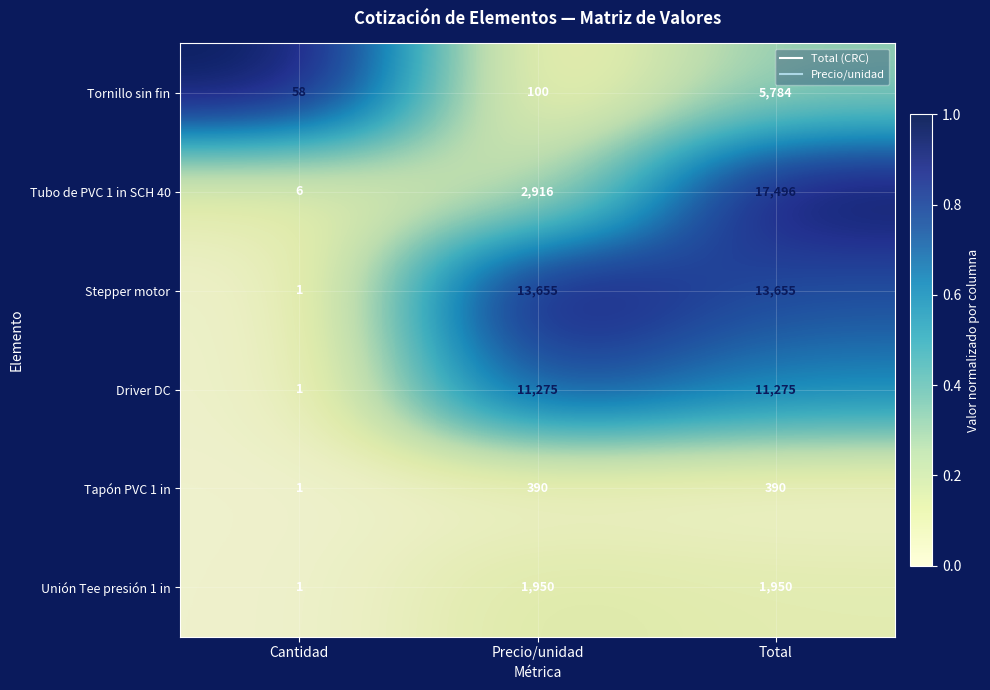

Reading right to left, list all the values displayed in this chart.

Tornillo sin fin: 5784	100	58
Tubo de PVC 1 in SCH 40: 17496	2916	6
Stepper motor: 13655	13655	1
Driver DC: 11275	11275	1
Tapón PVC 1 in: 390	390	1
Unión Tee presión 1 in: 1950	1950	1